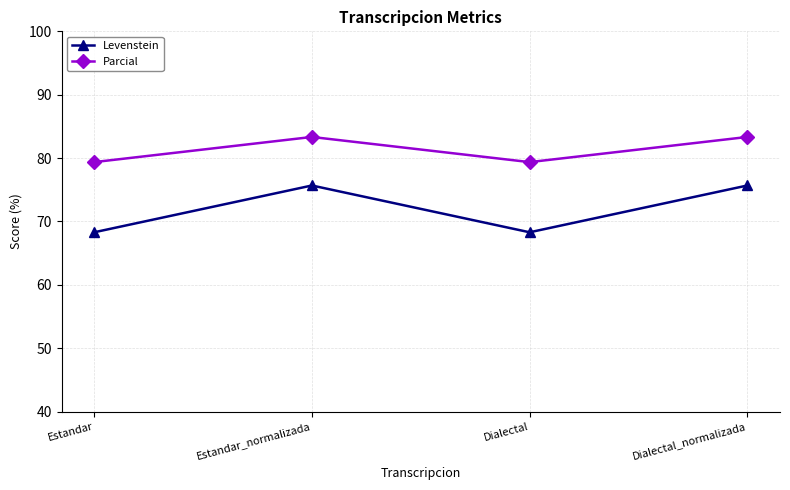

List the series in order of their peak value, highest first.

Parcial, Levenstein